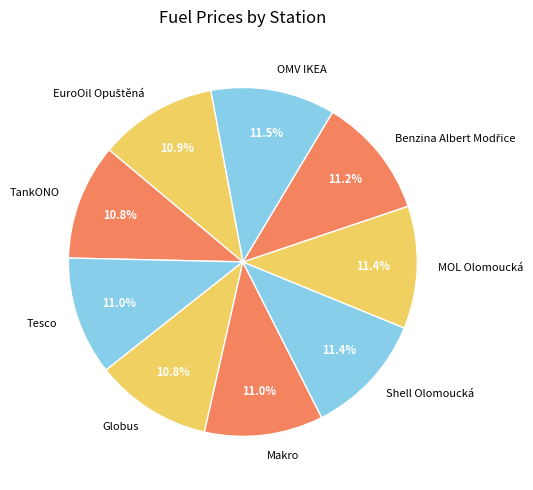

Do TankONO and Tesco together represent more than half of the pie?

No